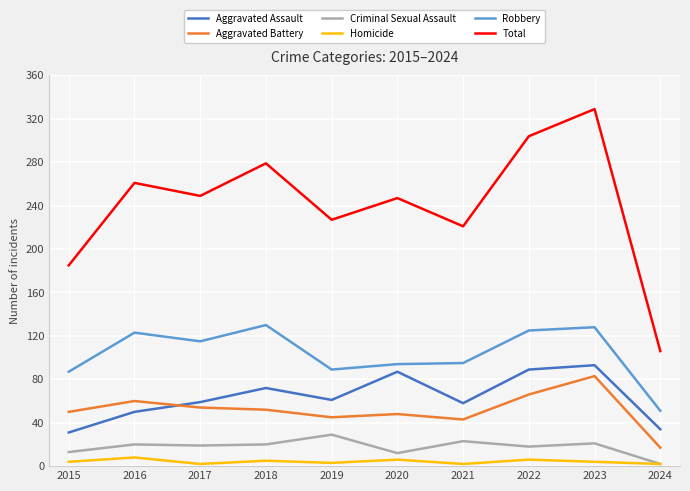

Which category has the lowest value in the Total series?

2024